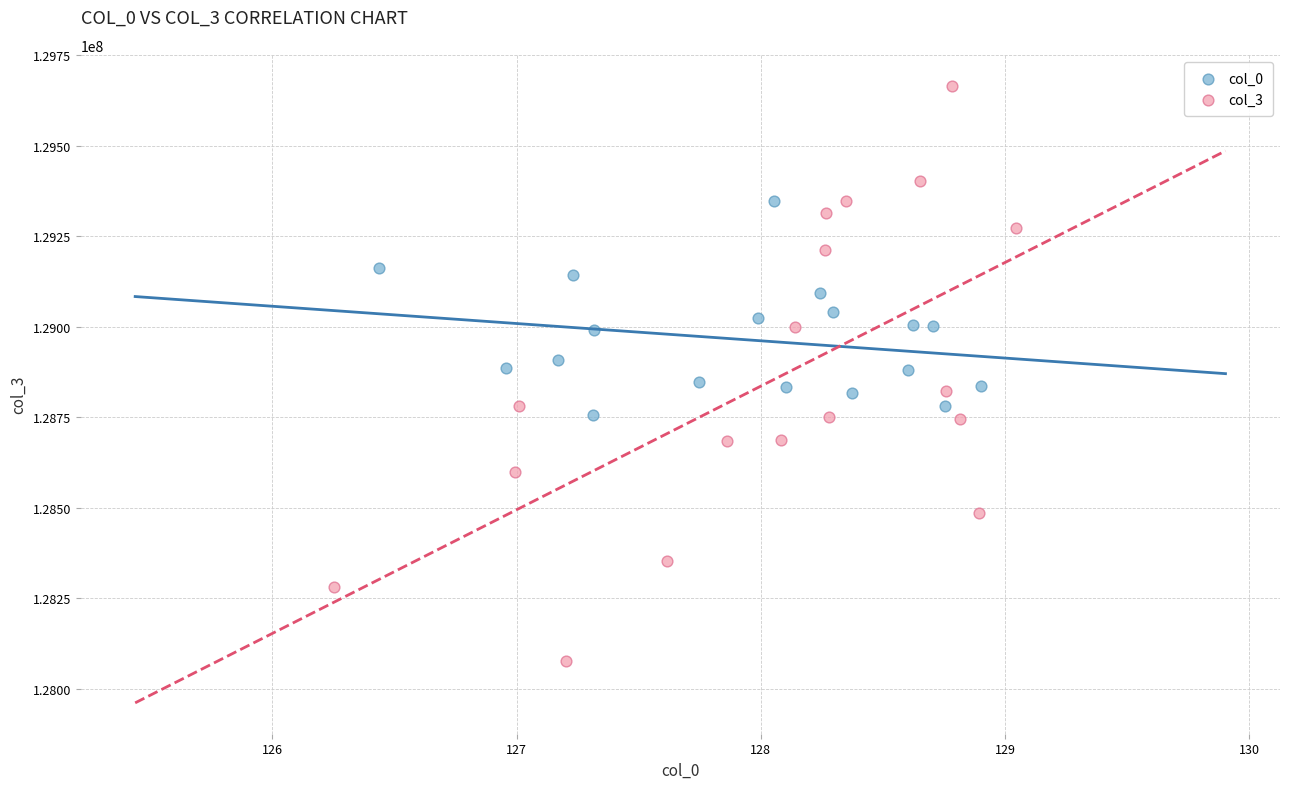

Which series reaches the maximum Y coordinate?

col_3